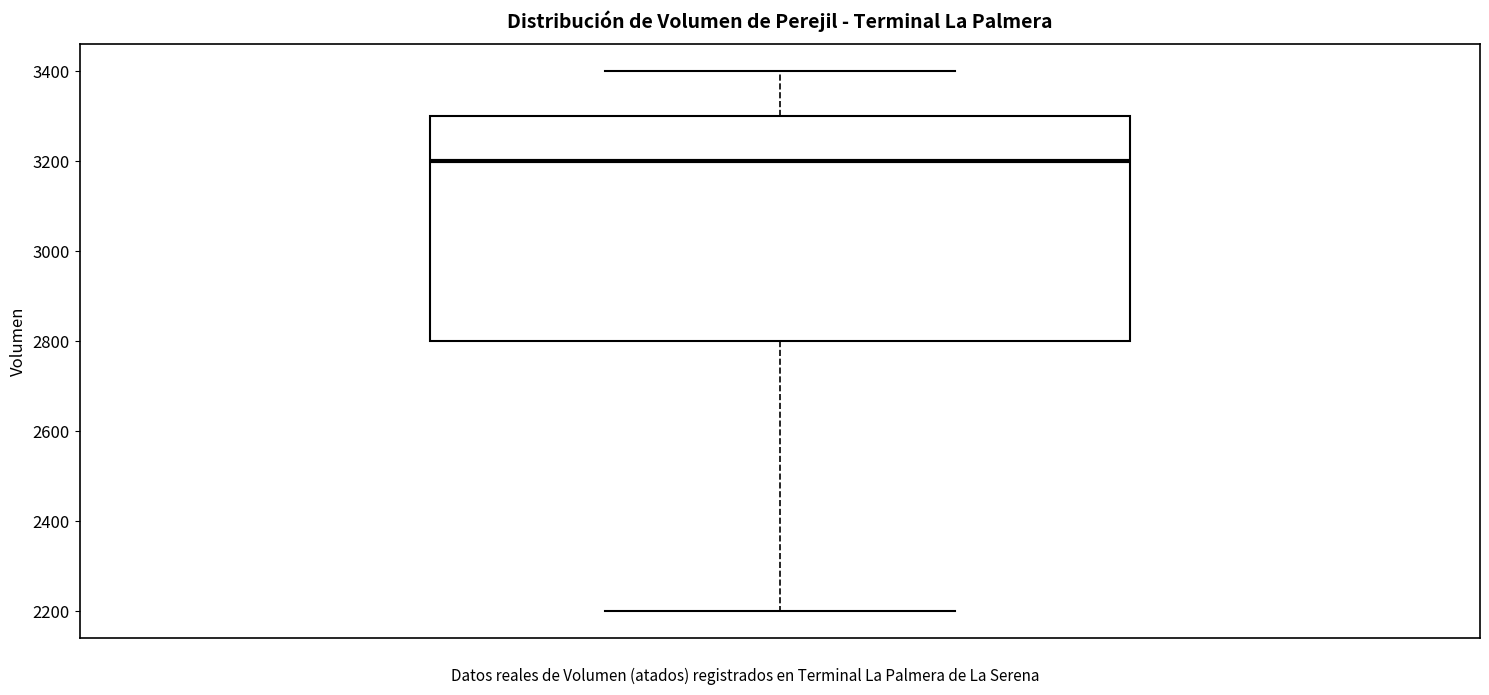

Where does the upper whisker of the box end on the y-axis? The values are not printed on the chart, so give them approximately, as read against the axis.

3400